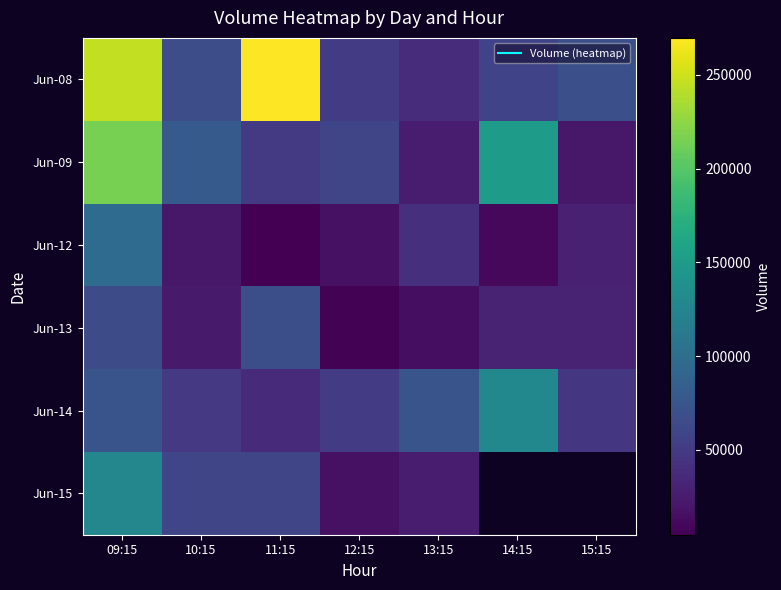

Read the Jun-15 value at 13:15.

25853.0